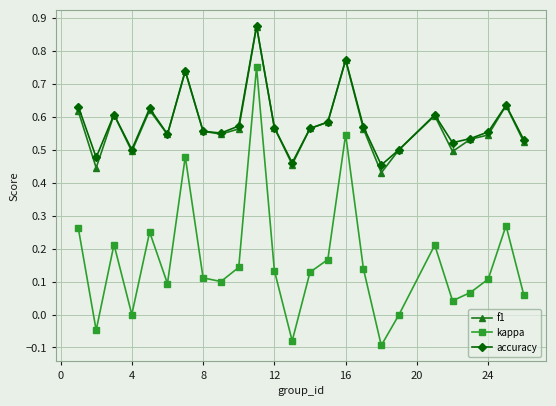

True or false: accuracy has more than 1 points higher than both neighbors.

True